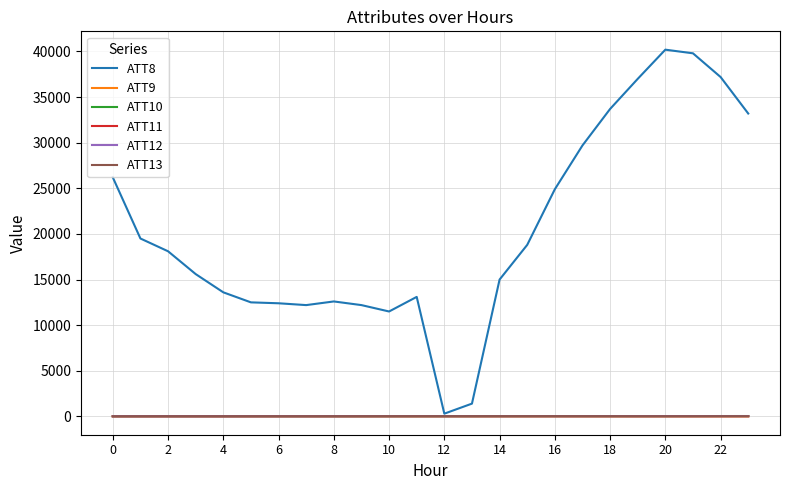

Which series has the widest spread of values?

ATT8